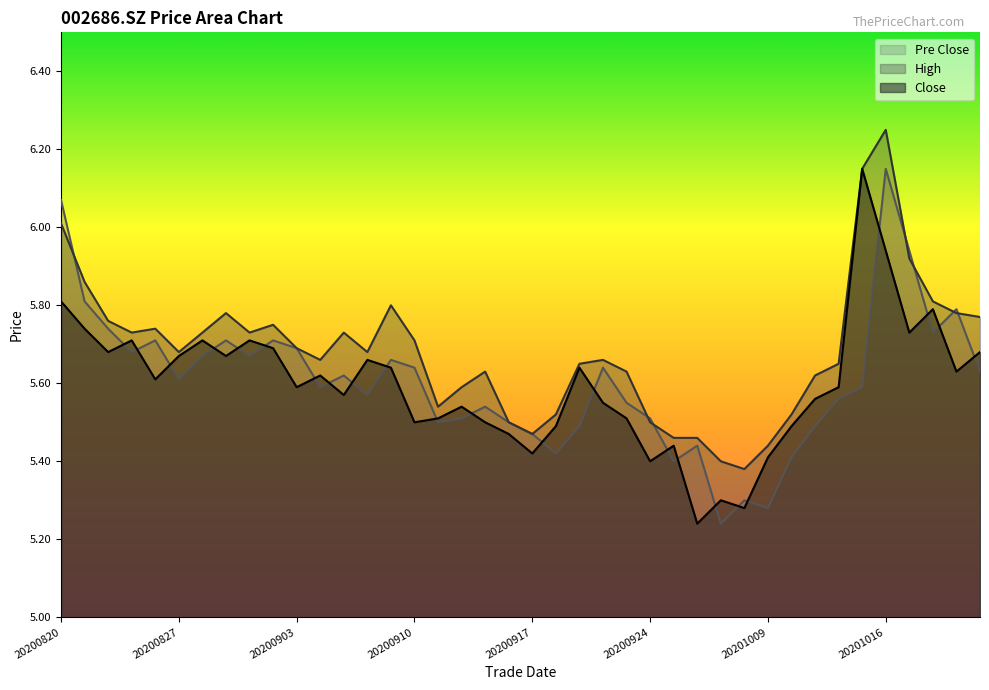

Reading right to left, what are all the values shown in this chart?

close: 20201022=5.7	20201021=5.6	20201020=5.8	20201019=5.7	20201016=5.9	20201015=6.2	20201014=5.6	20201013=5.6	20201012=5.5	20201009=5.4	20200930=5.3	20200929=5.3	20200928=5.2	20200925=5.4	20200924=5.4	20200923=5.5	20200922=5.5	20200921=5.6	20200918=5.5	20200917=5.4	20200916=5.5	20200915=5.5	20200914=5.5	20200911=5.5	20200910=5.5	20200909=5.6	20200908=5.7	20200907=5.6	20200904=5.6	20200903=5.6	20200902=5.7	20200901=5.7	20200831=5.7	20200828=5.7	20200827=5.7	20200826=5.6	20200825=5.7	20200824=5.7	20200821=5.7	20200820=5.8
high: 20201022=5.8	20201021=5.8	20201020=5.8	20201019=5.9	20201016=6.2	20201015=6.2	20201014=5.7	20201013=5.6	20201012=5.5	20201009=5.4	20200930=5.4	20200929=5.4	20200928=5.5	20200925=5.5	20200924=5.5	20200923=5.6	20200922=5.7	20200921=5.7	20200918=5.5	20200917=5.5	20200916=5.5	20200915=5.6	20200914=5.6	20200911=5.5	20200910=5.7	20200909=5.8	20200908=5.7	20200907=5.7	20200904=5.7	20200903=5.7	20200902=5.8	20200901=5.7	20200831=5.8	20200828=5.7	20200827=5.7	20200826=5.7	20200825=5.7	20200824=5.8	20200821=5.9	20200820=6.0
pre_close: 20201022=5.6	20201021=5.8	20201020=5.7	20201019=5.9	20201016=6.2	20201015=5.6	20201014=5.6	20201013=5.5	20201012=5.4	20201009=5.3	20200930=5.3	20200929=5.2	20200928=5.4	20200925=5.4	20200924=5.5	20200923=5.5	20200922=5.6	20200921=5.5	20200918=5.4	20200917=5.5	20200916=5.5	20200915=5.5	20200914=5.5	20200911=5.5	20200910=5.6	20200909=5.7	20200908=5.6	20200907=5.6	20200904=5.6	20200903=5.7	20200902=5.7	20200901=5.7	20200831=5.7	20200828=5.7	20200827=5.6	20200826=5.7	20200825=5.7	20200824=5.7	20200821=5.8	20200820=6.1